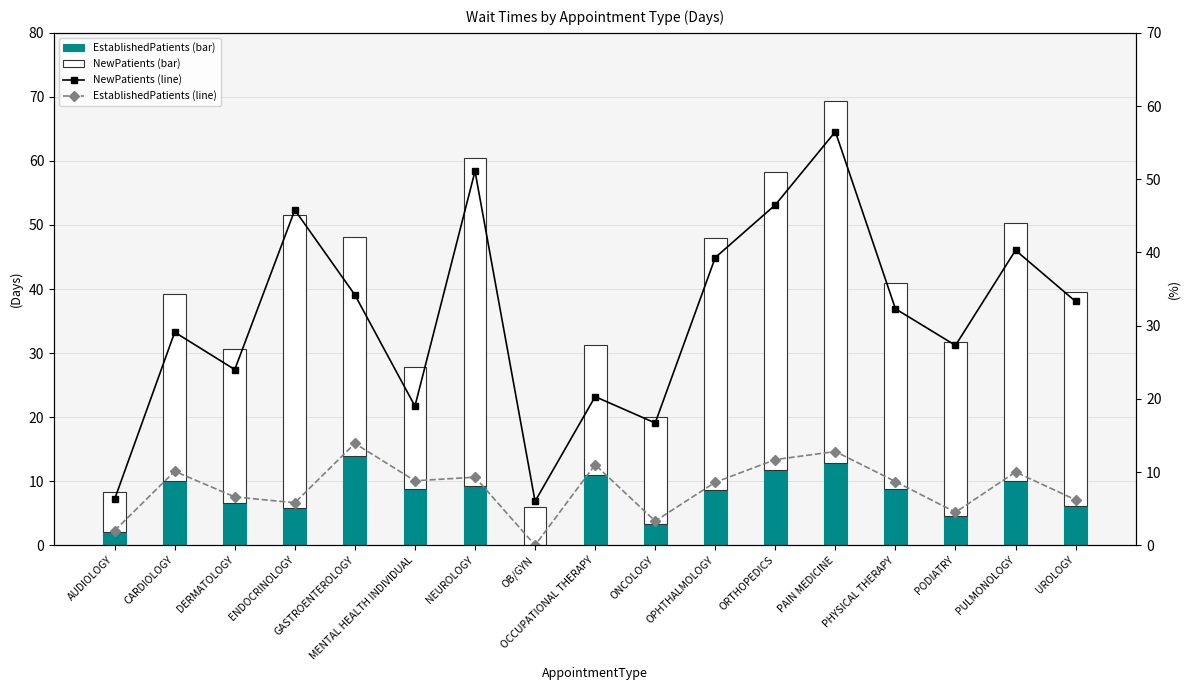

Which series has the largest range (max minus min)?

NewPatients